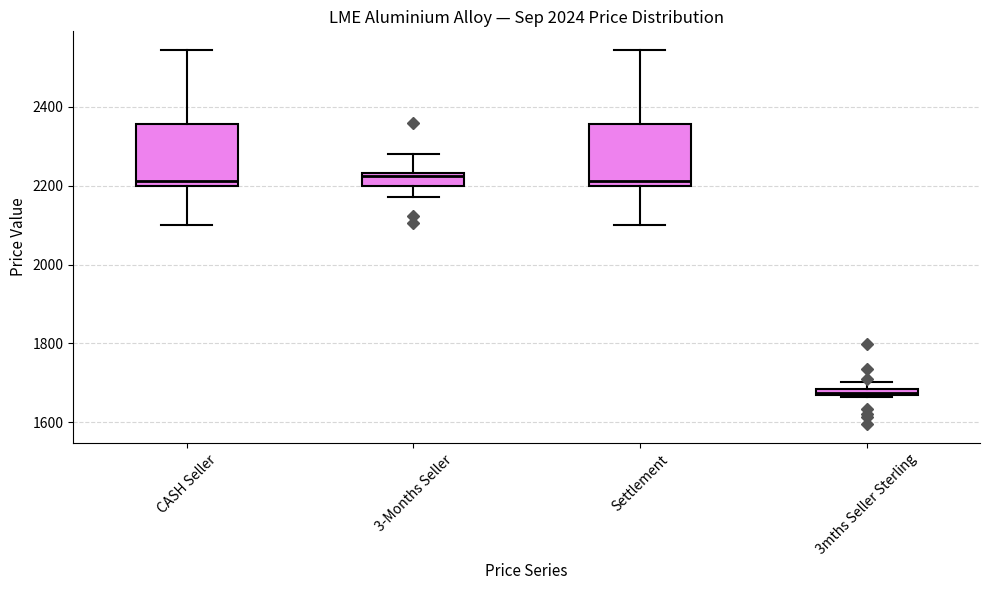

Where is the upper edge of the box for 3mths Seller Sterling on the y-axis? The values are not printed on the chart, so give them approximately, as read against the axis.

1680